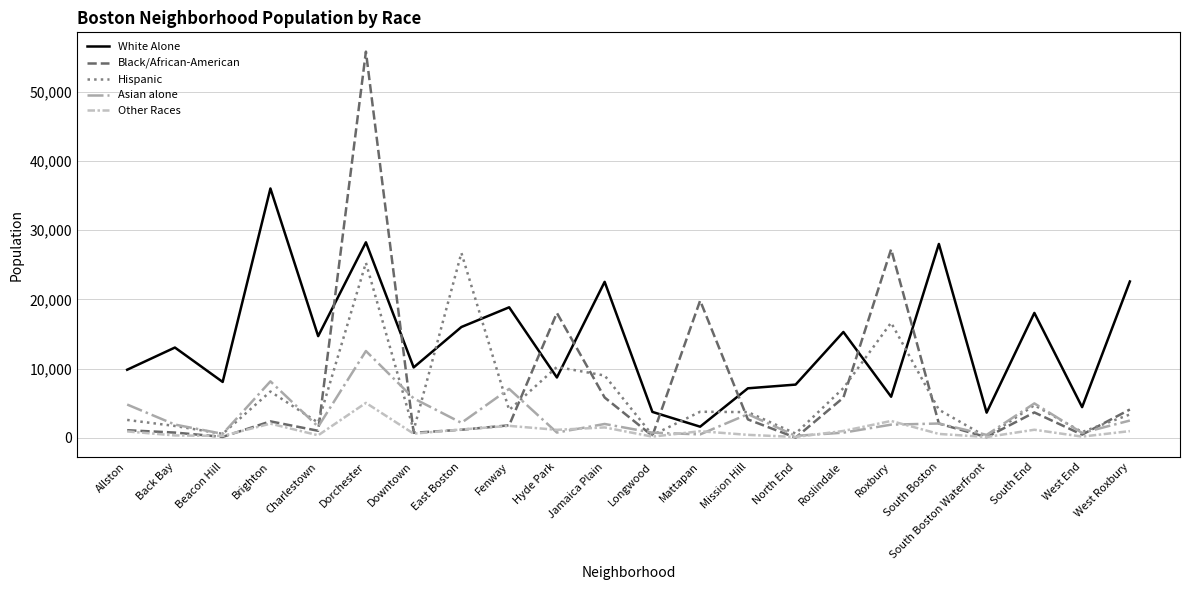

Between Allston and Dorchester, which series saw the biggest shift?

Black/African-American